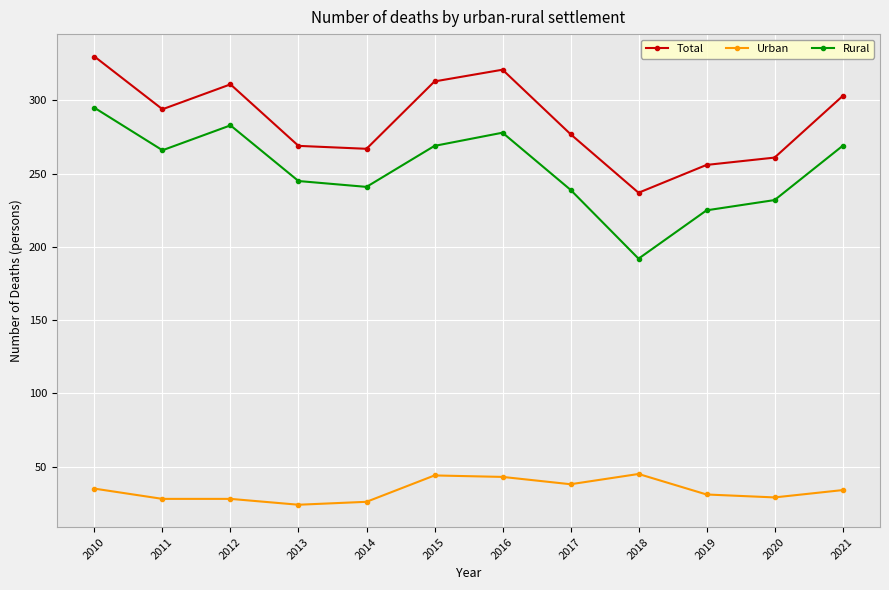

How many interior local valleys does the Total series have?

3